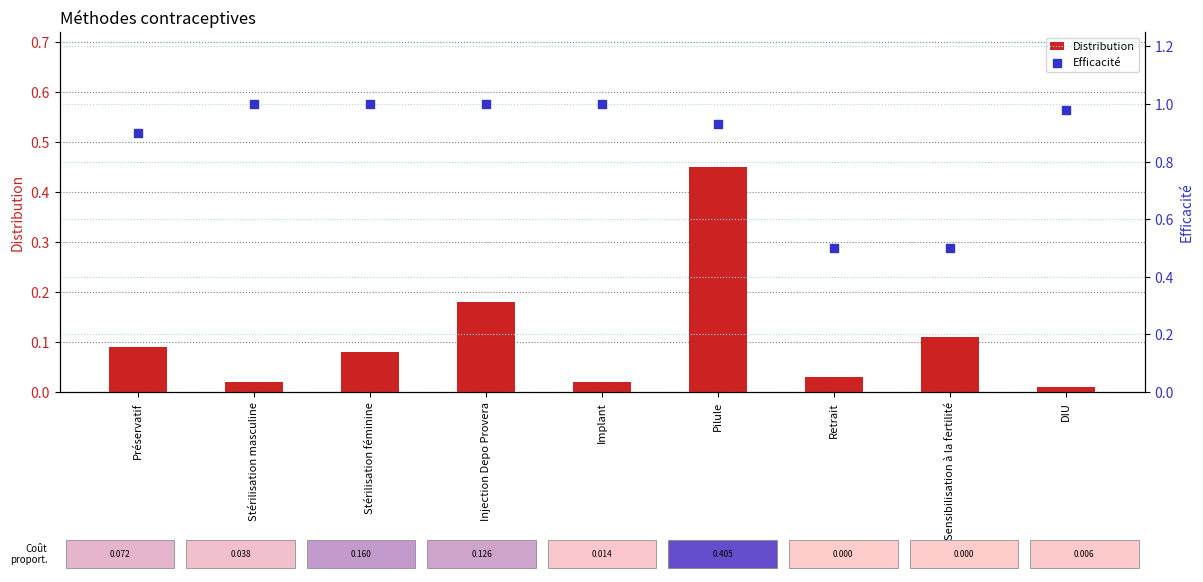

What is the total value across all series at Sensibilisation à la fertilité?

0.6